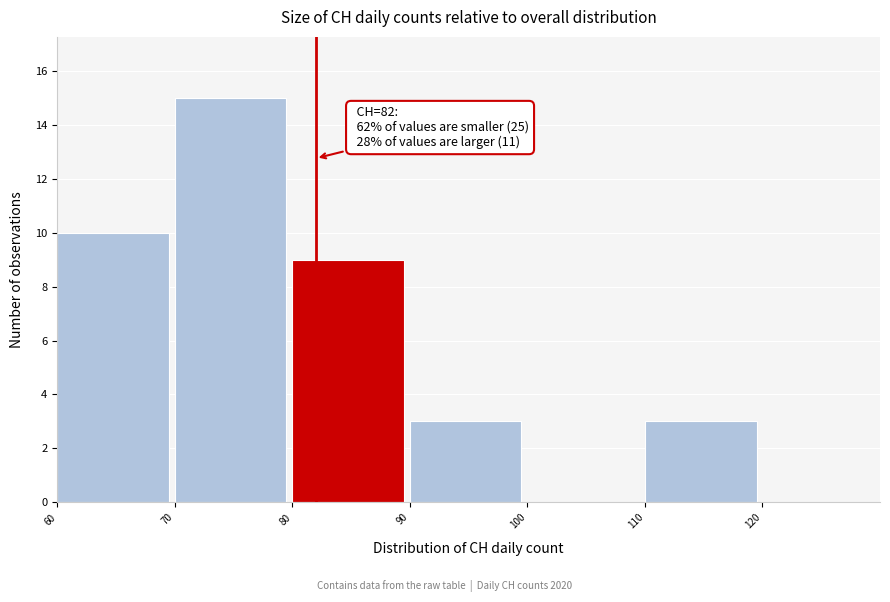

Over which range of the x-axis is the bar tallest?

70 to 80